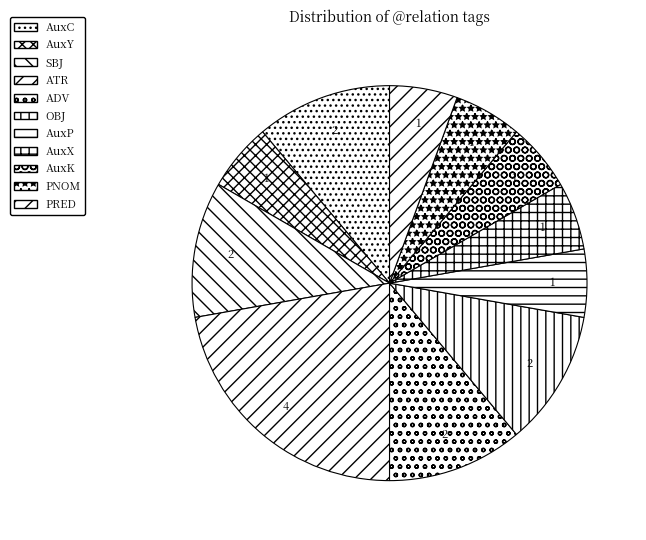

True or false: AuxK accounts for 1% of the total.

False